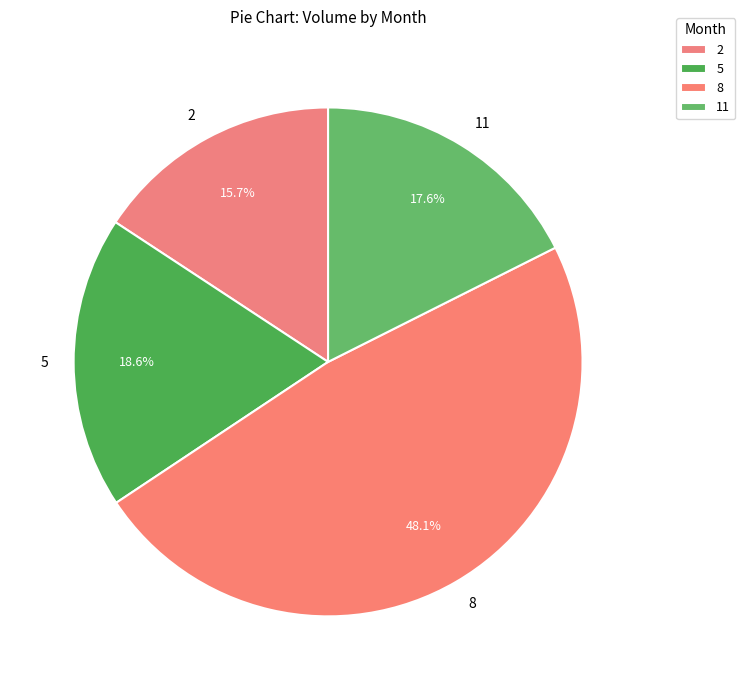

Rank the categories by value from highest to lowest.

8, 5, 11, 2